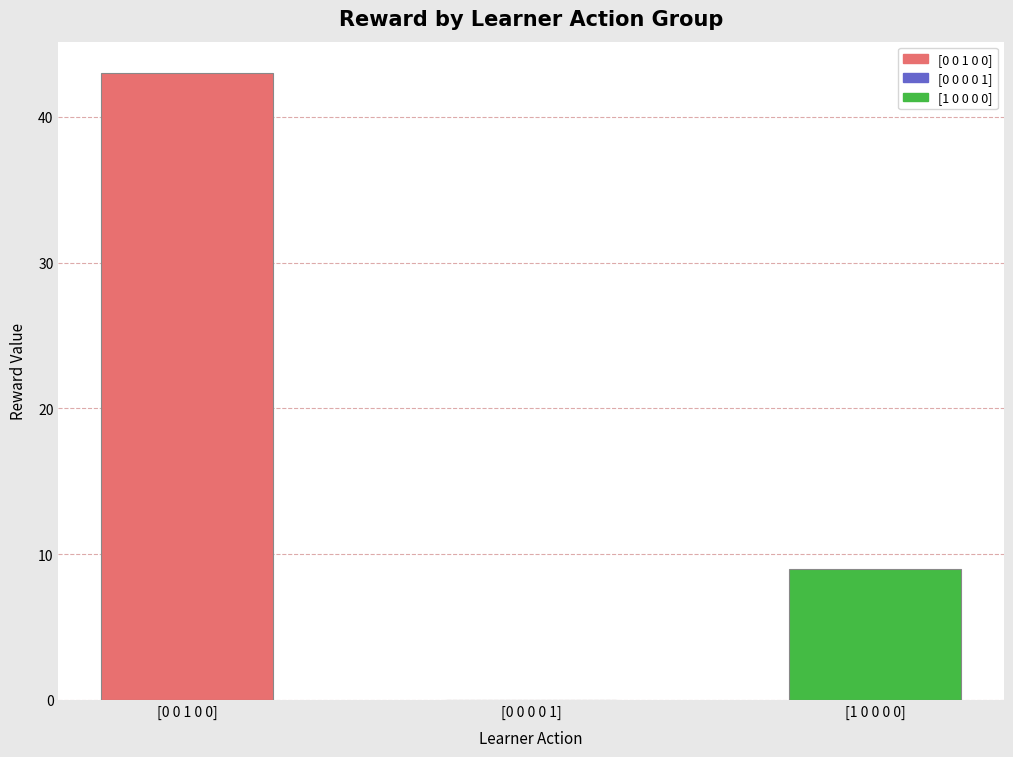

Which has a higher value, [0 0 0 0 1] or [1 0 0 0 0]?

[1 0 0 0 0]